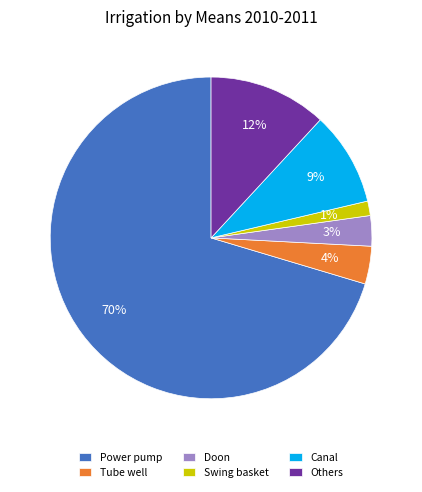

Which has a higher value, Power pump or Canal?

Power pump